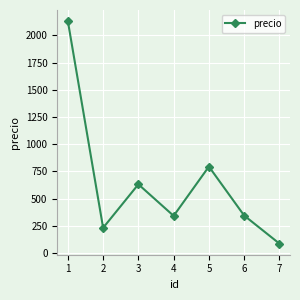

The value at 3 is 632. True or false?

True